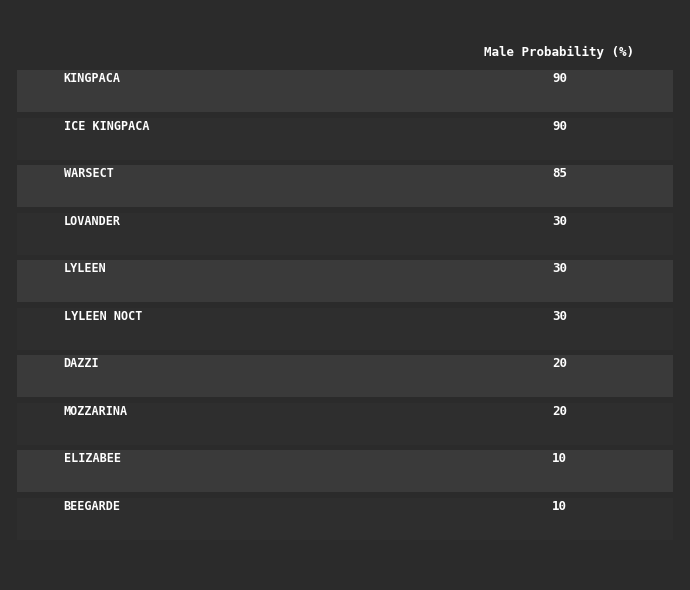

List the labels in order of value, smallest first.

Elizabee, Beegarde, Dazzi, Mozzarina, Lovander, Lyleen, Lyleen Noct, Warsect, Kingpaca, Ice Kingpaca